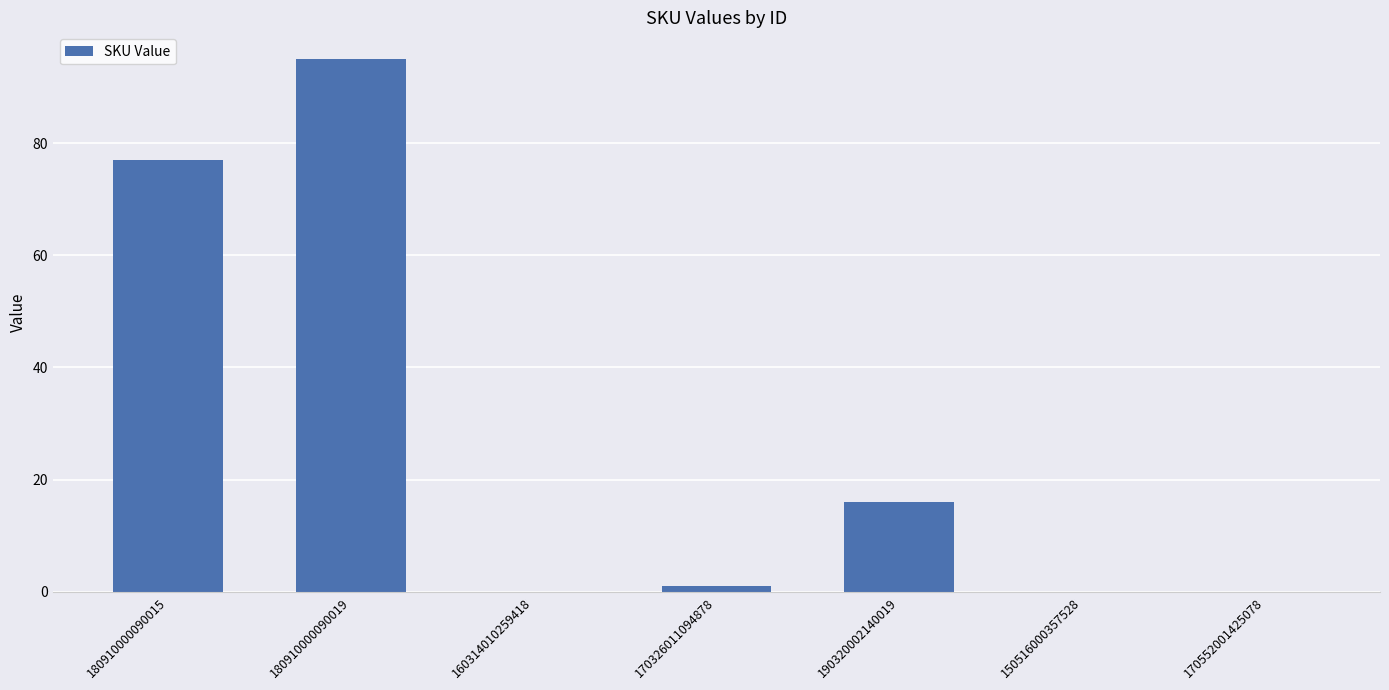

The value at 170552001425078 is 0. True or false?

True